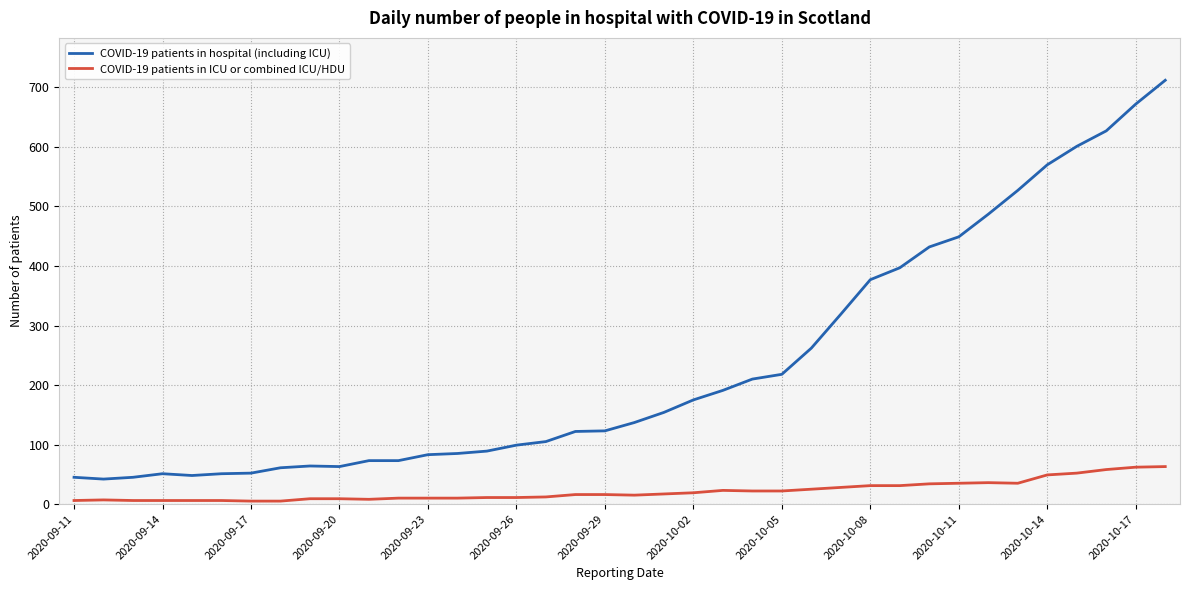

What is the difference between the maximum and minimum values in the COVID-19 patients in ICU or combined ICU/HDU series?

58